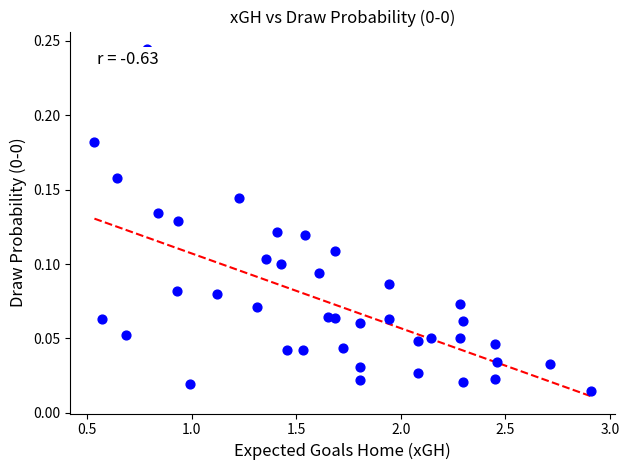

What is the range of X values (max minus min)?

2.4